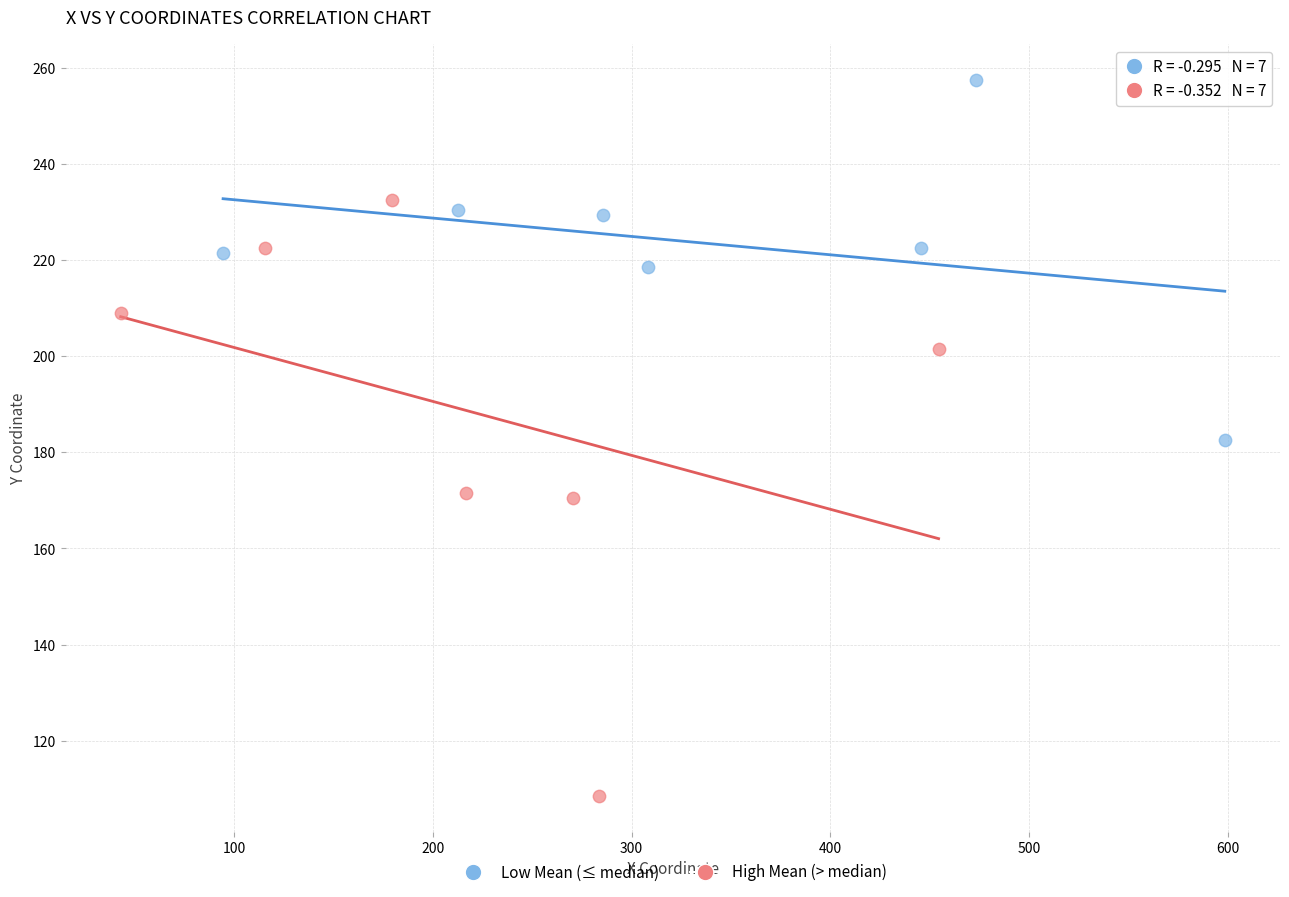

What are all the series names shown in the legend?

Low Mean (≤ median), High Mean (> median)